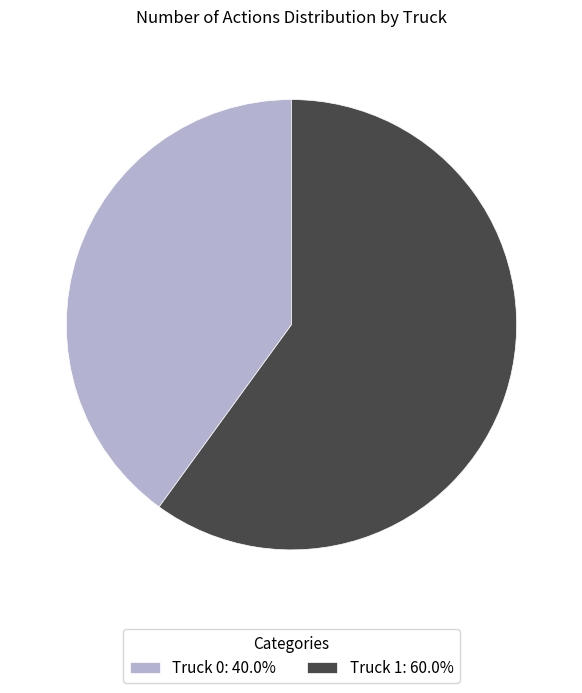

Is the sum of Truck 1: 60.0% and Truck 0: 40.0% greater than half?

Yes